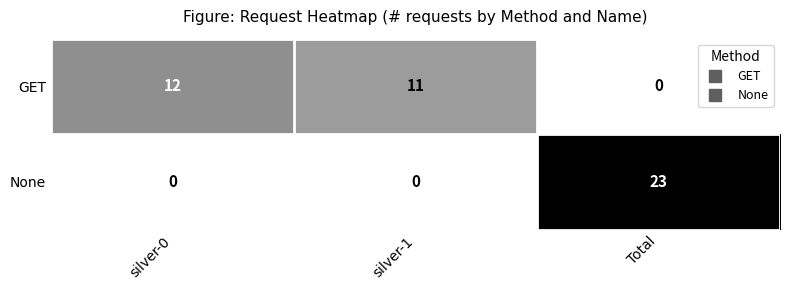

Rank the series at silver-0 from lowest to highest value.

None, GET